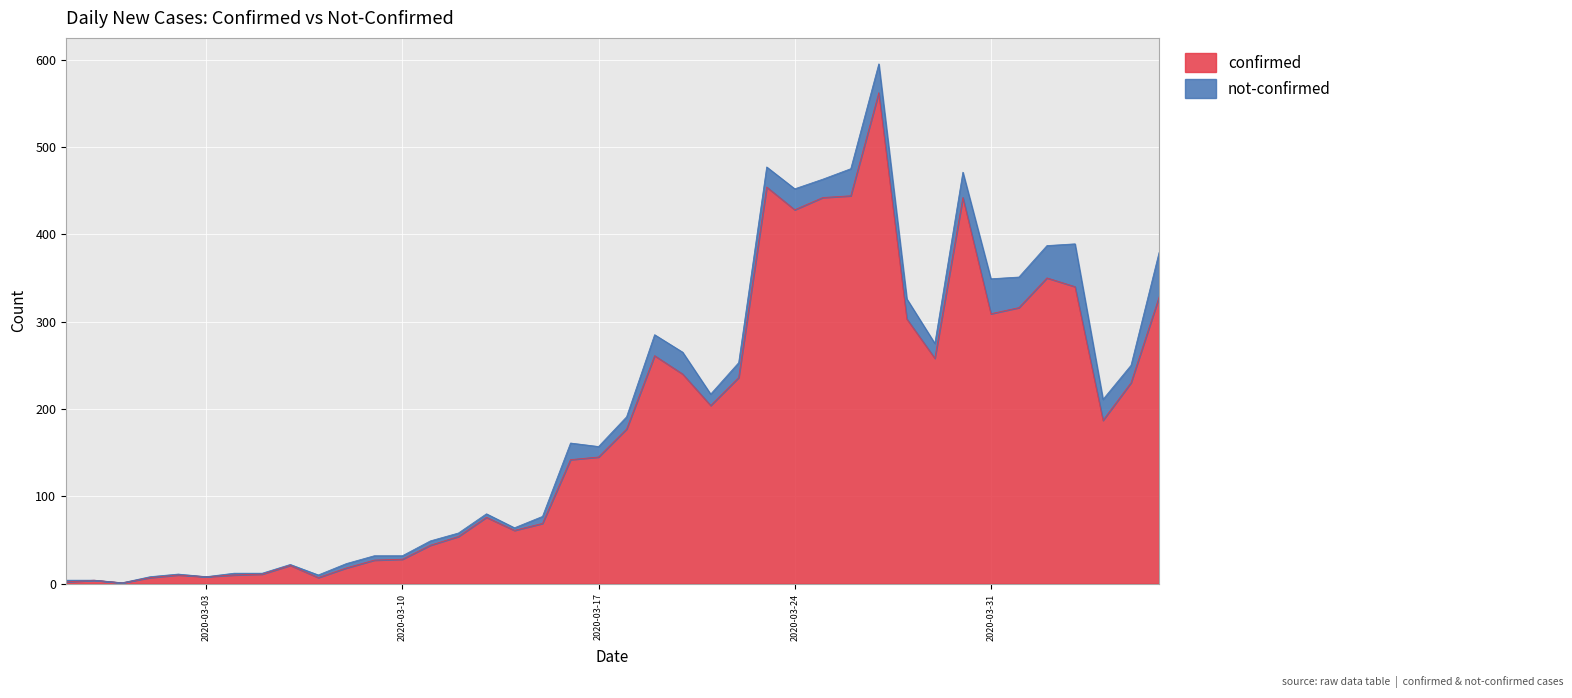

Rank the categories by value from lowest to highest.

2020-02-29, 2020-02-27, 2020-02-28, 2020-03-01, 2020-03-07, 2020-03-03, 2020-03-02, 2020-03-04, 2020-03-05, 2020-03-08, 2020-03-06, 2020-03-09, 2020-03-10, 2020-03-11, 2020-03-12, 2020-03-14, 2020-03-15, 2020-03-13, 2020-03-16, 2020-03-17, 2020-03-18, 2020-04-04, 2020-03-21, 2020-04-05, 2020-03-22, 2020-03-20, 2020-03-29, 2020-03-19, 2020-03-28, 2020-03-31, 2020-04-01, 2020-04-06, 2020-04-03, 2020-04-02, 2020-03-24, 2020-03-25, 2020-03-30, 2020-03-26, 2020-03-23, 2020-03-27